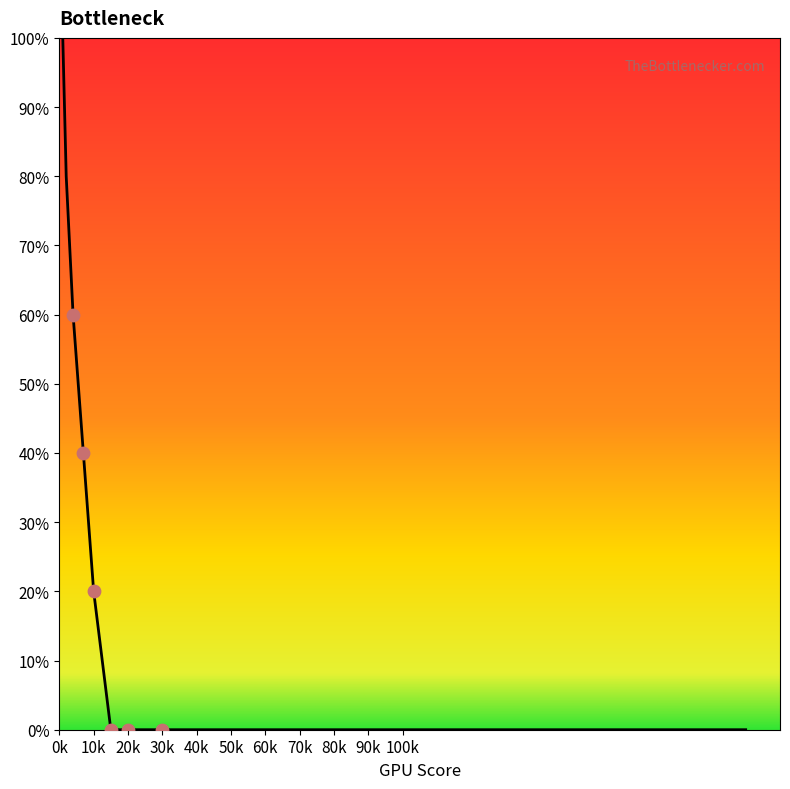

What is the maximum value shown in the chart?

100